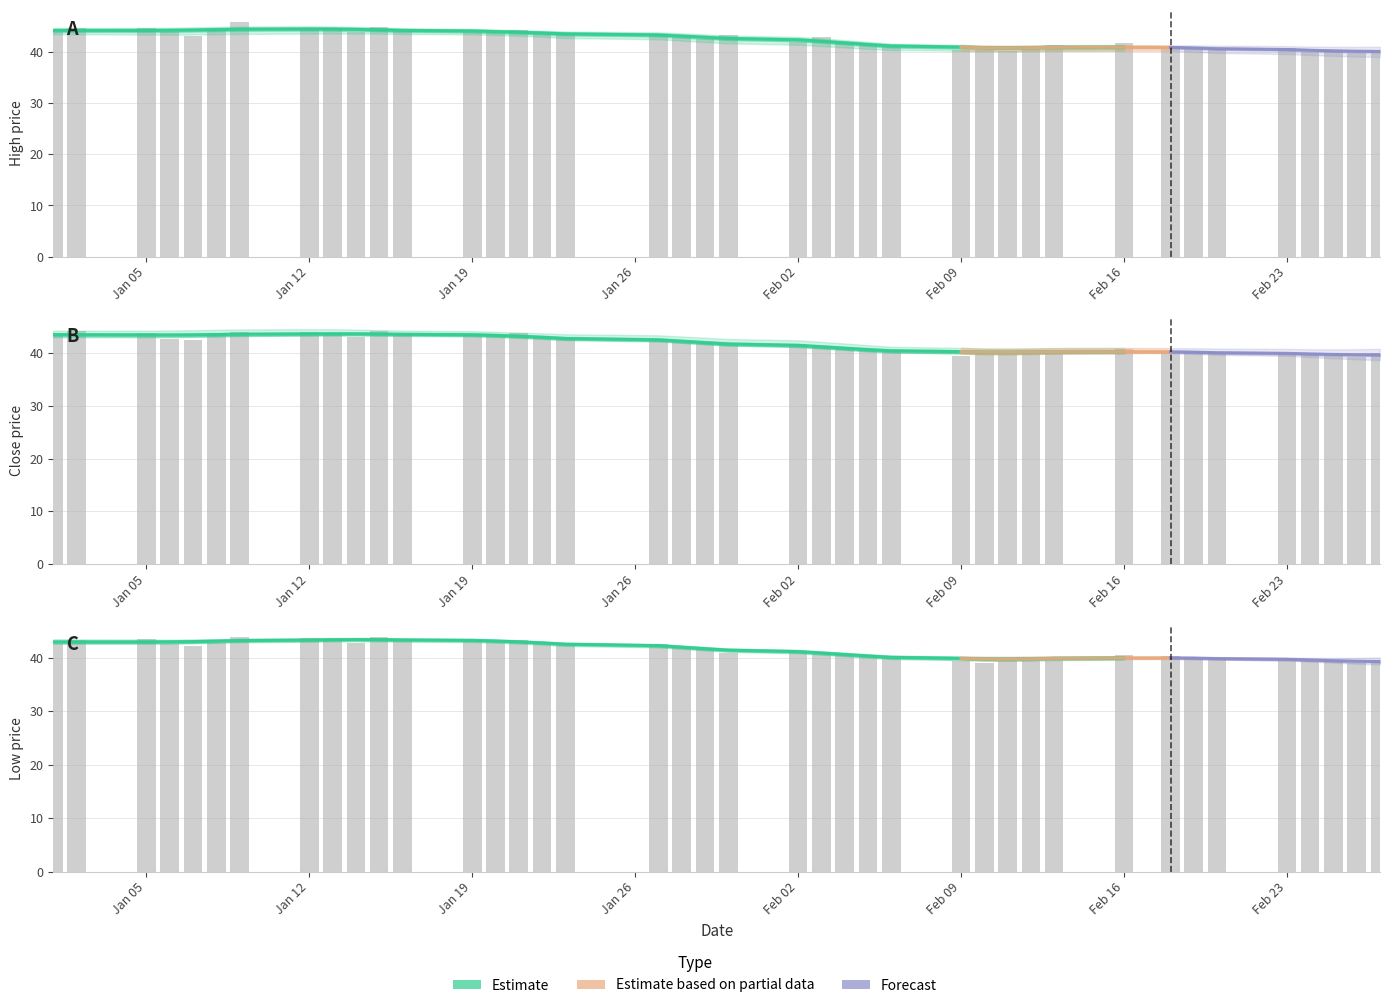

How many categories are shown in the chart?

40